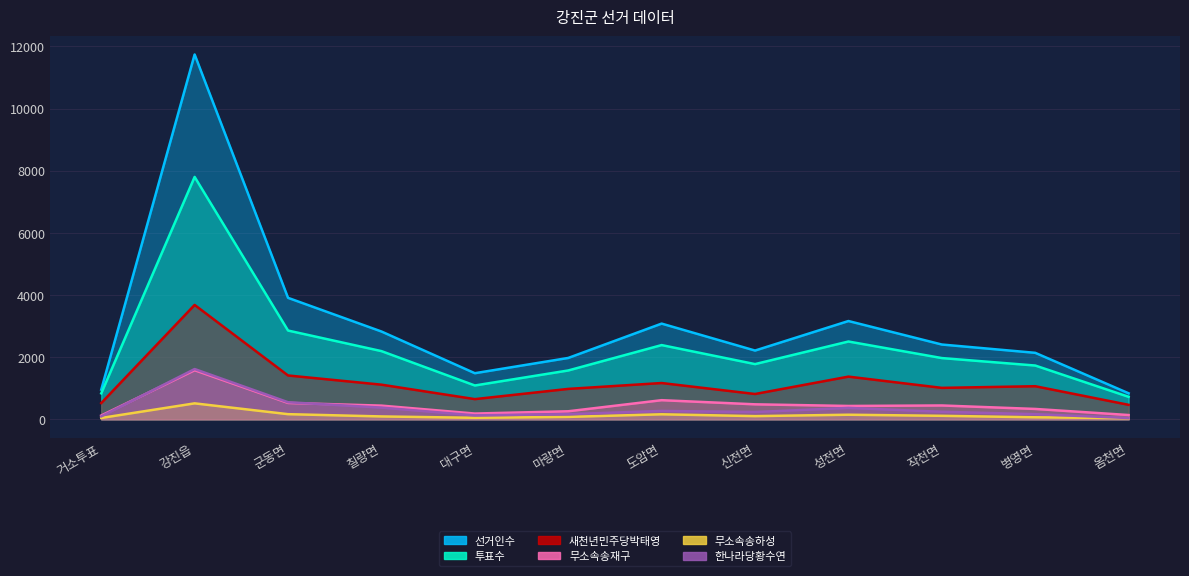

How many lines are shown in the chart?

6